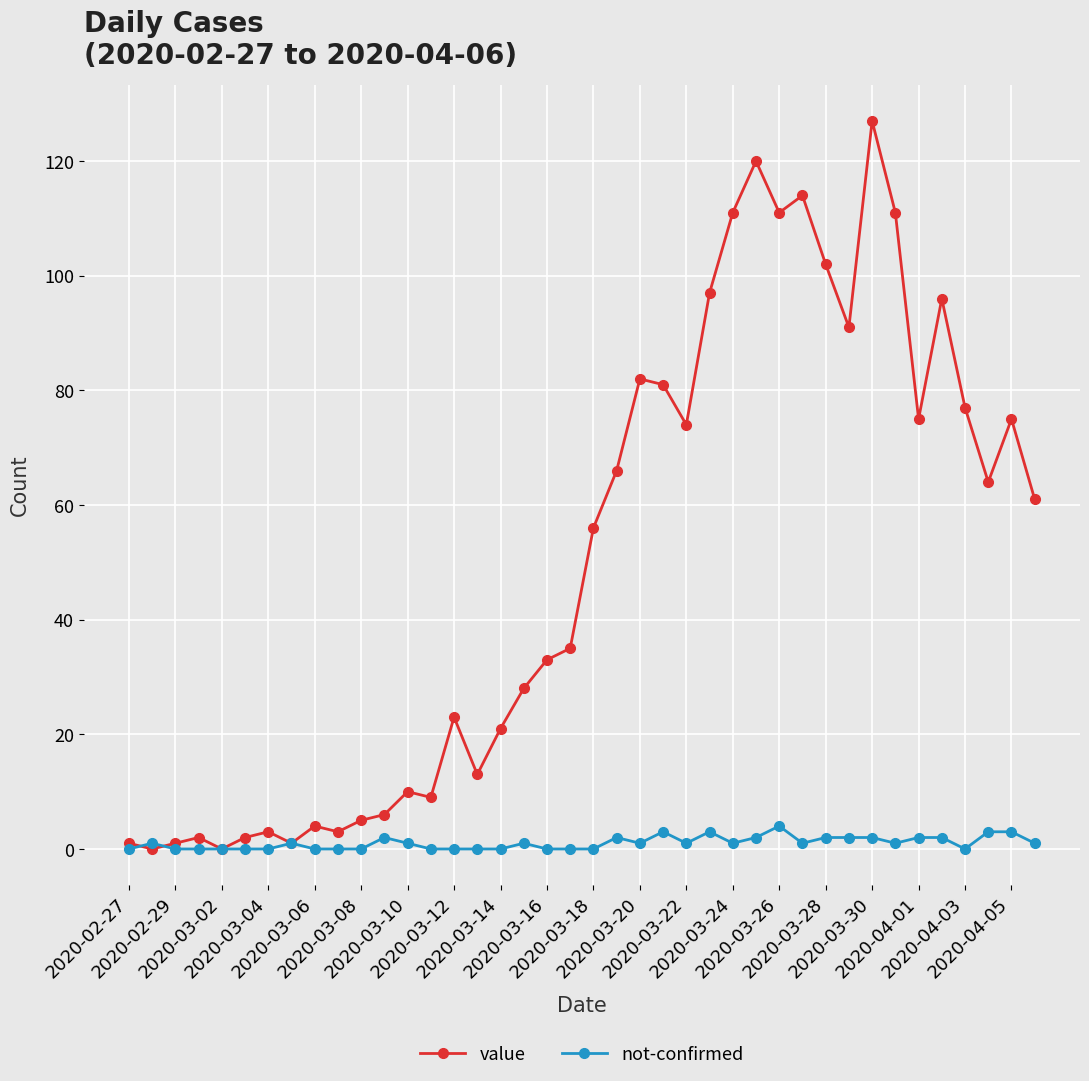

Which series has the widest spread of values?

value